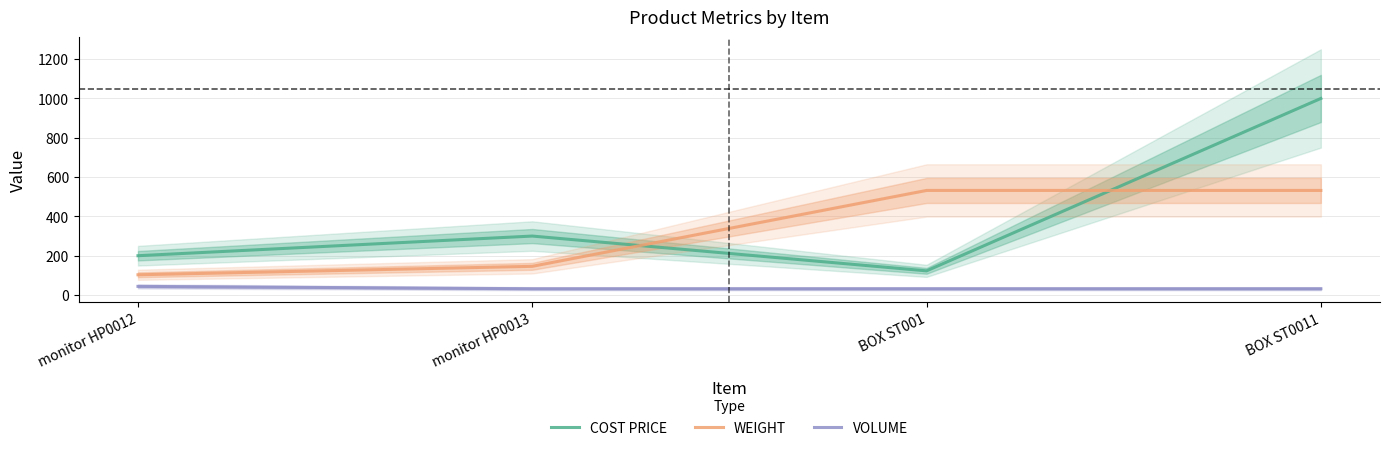

What are all the series names shown in the legend?

COST PRICE, WEIGHT, VOLUME